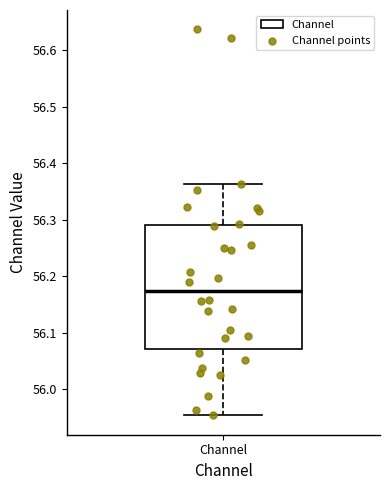

Read this box plot against the y-axis: the position of the median line, the range covered by the box, and the ends of both whiskers. The values are not printed on the chart, so give them approximately, as read against the axis.

median 56.17, box 56.07 to 56.29, whiskers 55.95 to 56.36